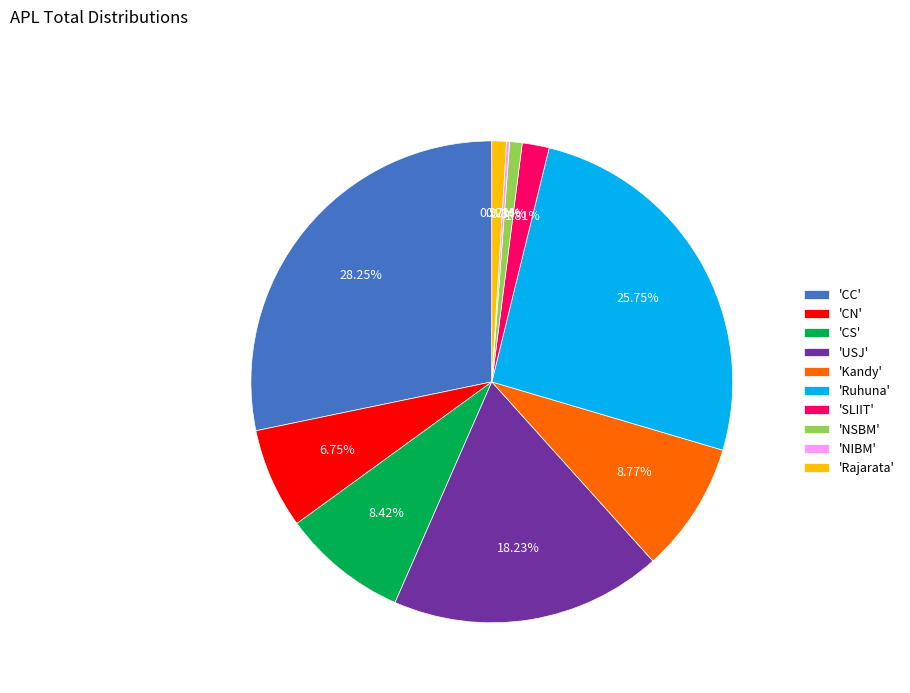

Is 'Ruhuna' the majority of the pie?

No